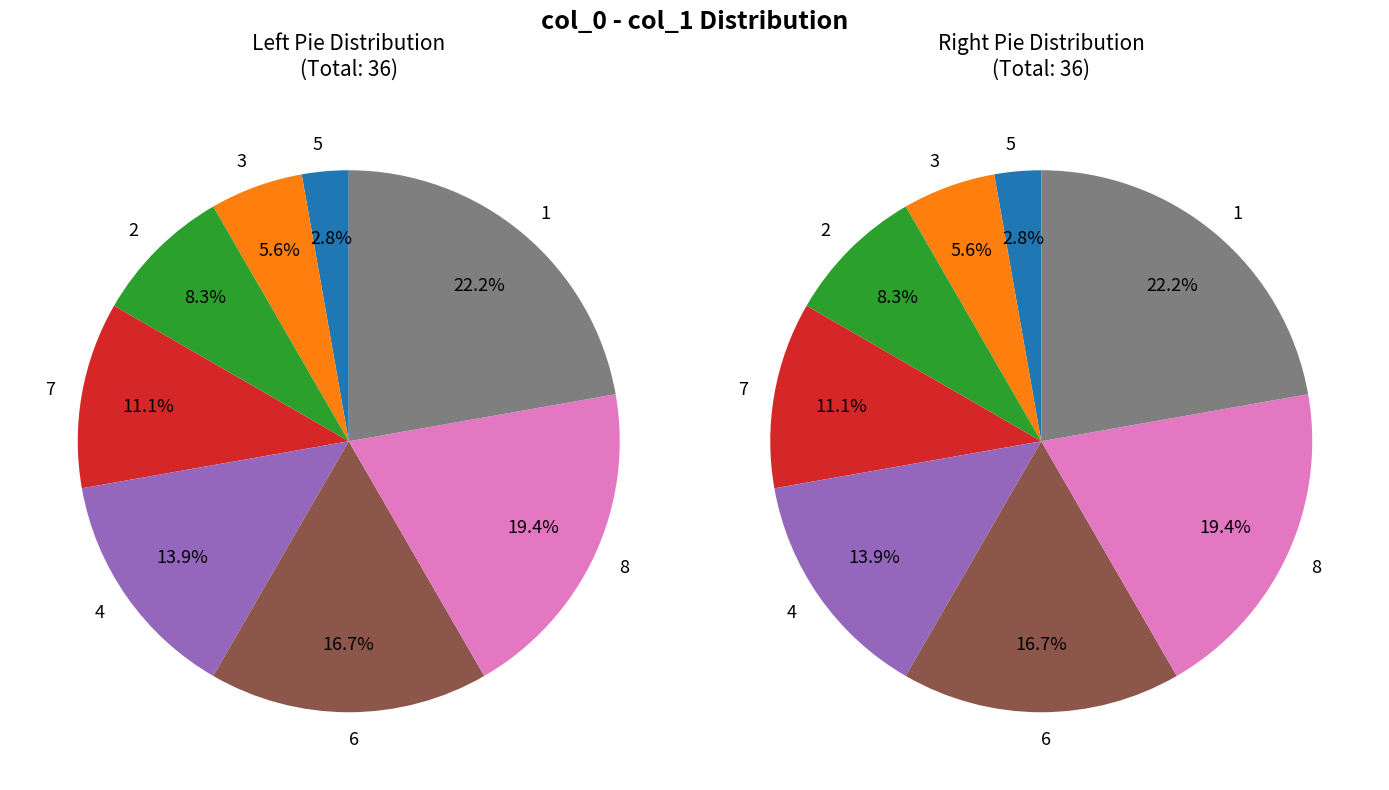

How many slices are in this pie chart?

8